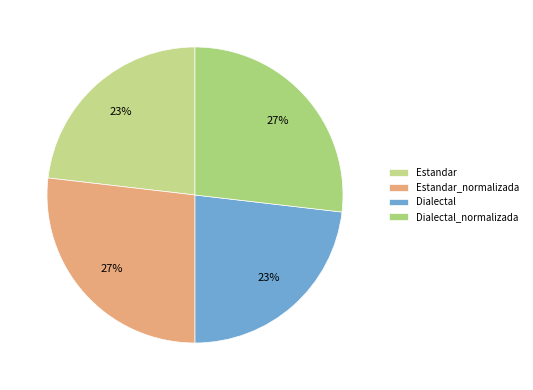

How many segments does this pie chart have?

4